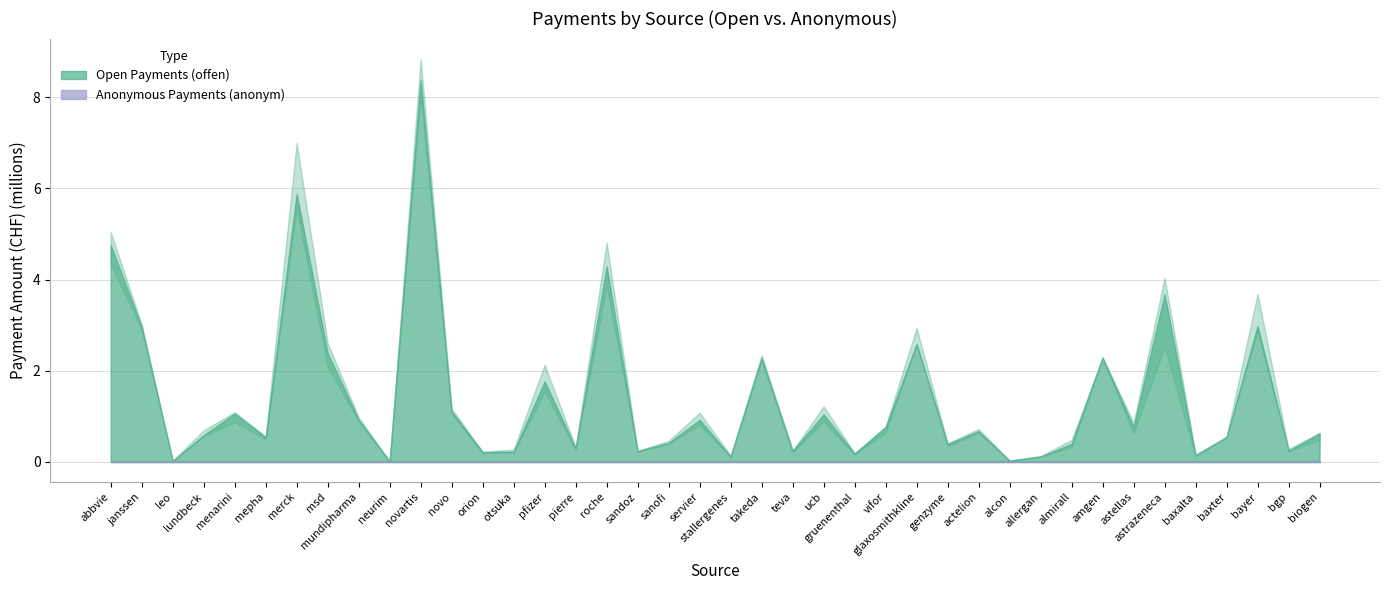

Count the number of categories in the chart.

40